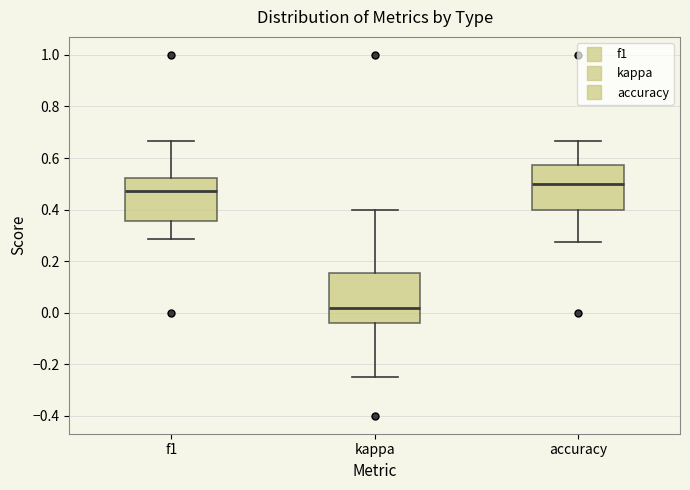

Which box is the tallest, from its lower edge to its upper edge?

kappa